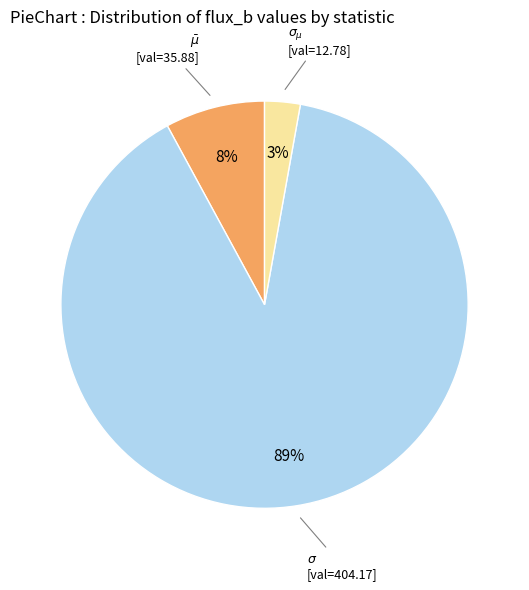

Does any single category account for the majority?

Yes